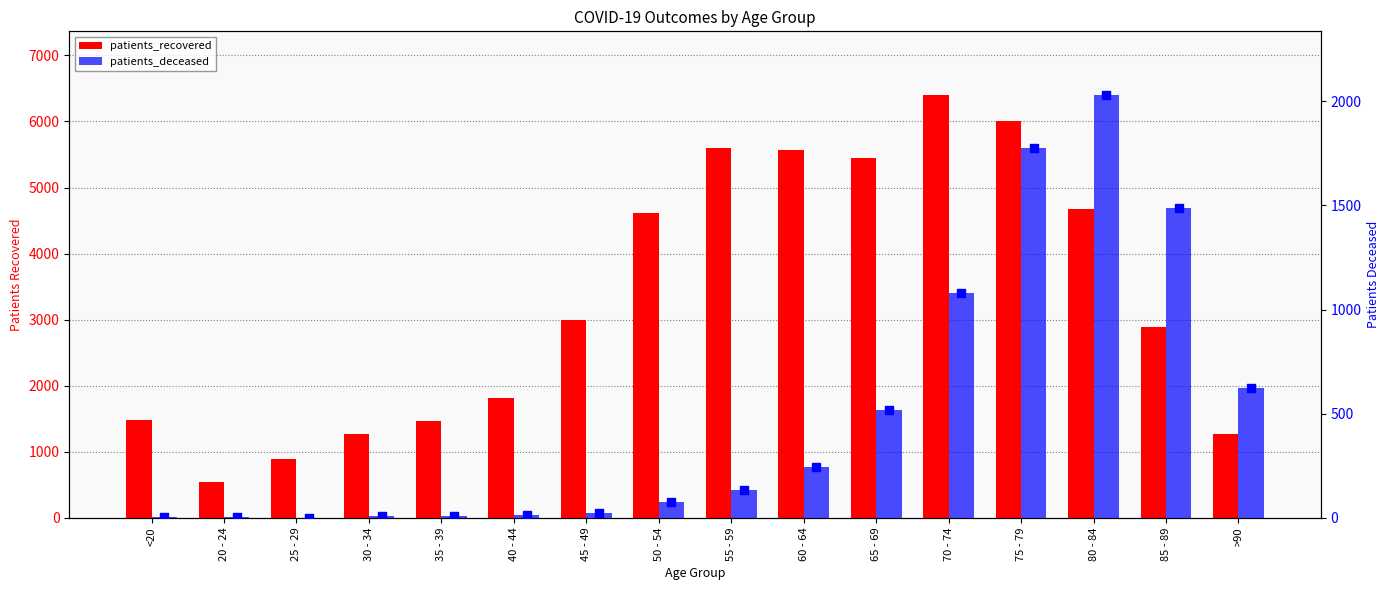

Which series reaches the minimum Y coordinate?

patients_deceased